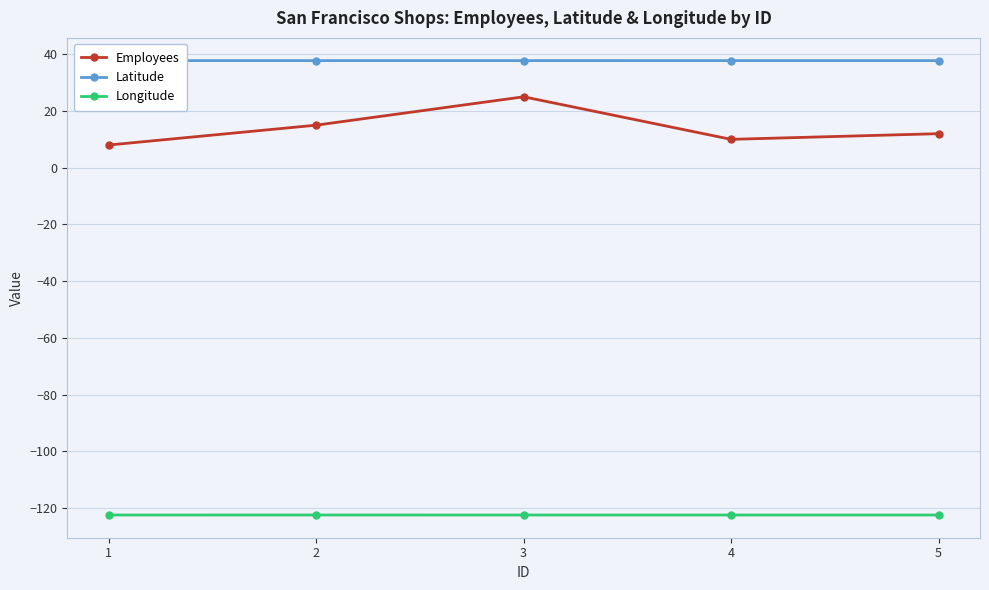

What is the value of the Latitude point at the 1st from the left?

37.8